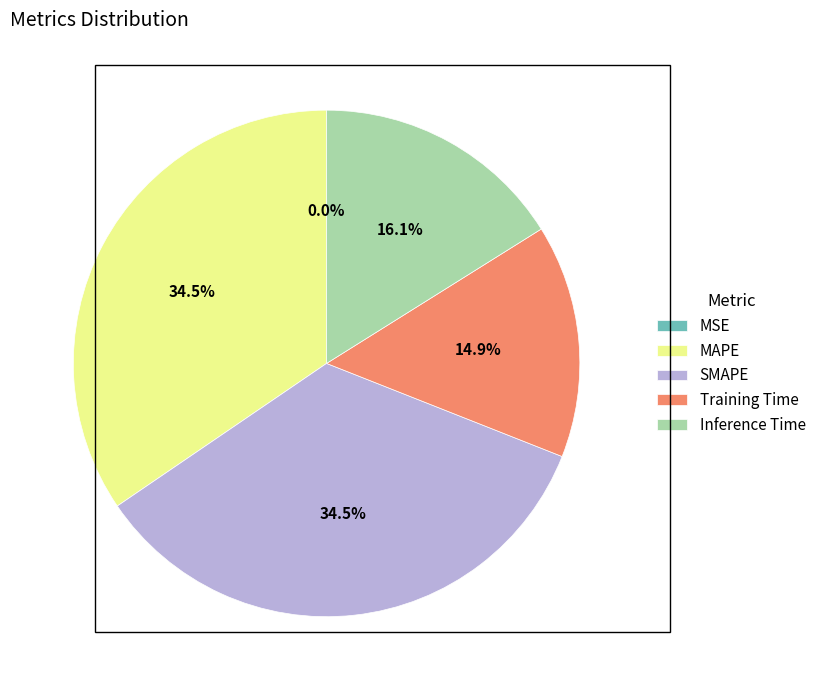

What percentage is NOT represented by MAPE?

65.5%